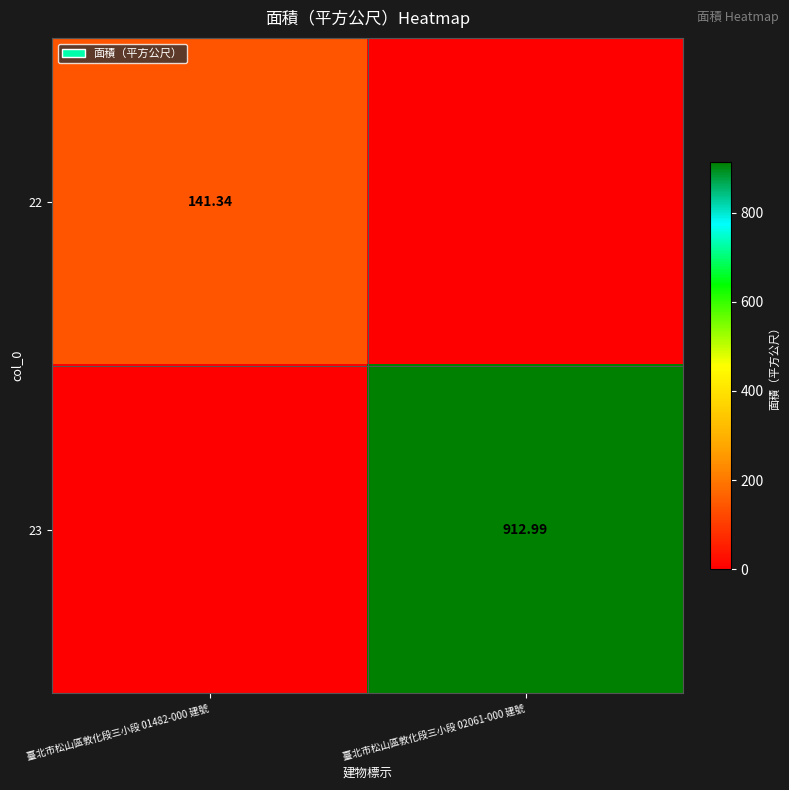

How many categories are shown in the chart?

2